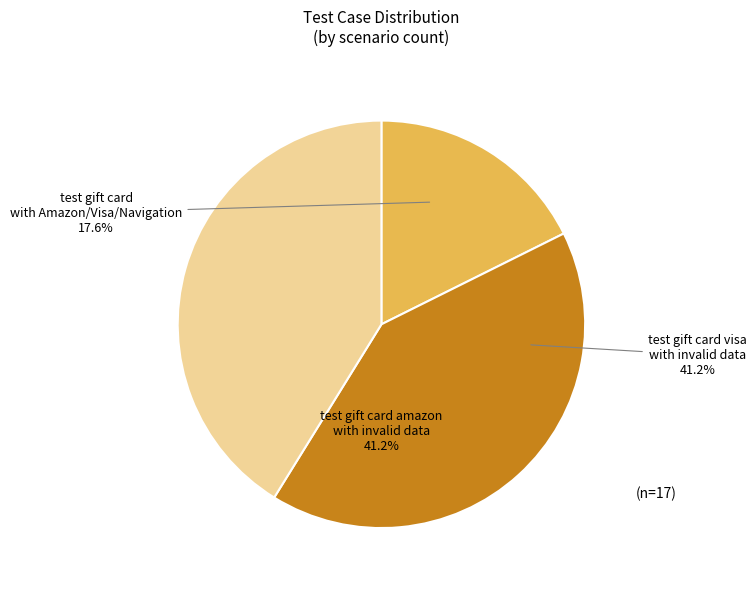

Does any single category account for the majority?

No